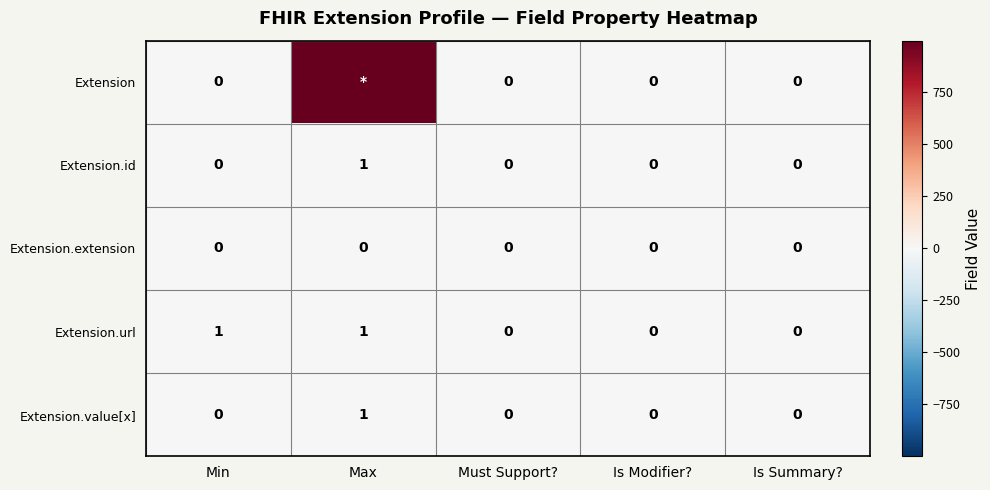

The value of Extension.url at Is Summary? is 1. True or false?

False